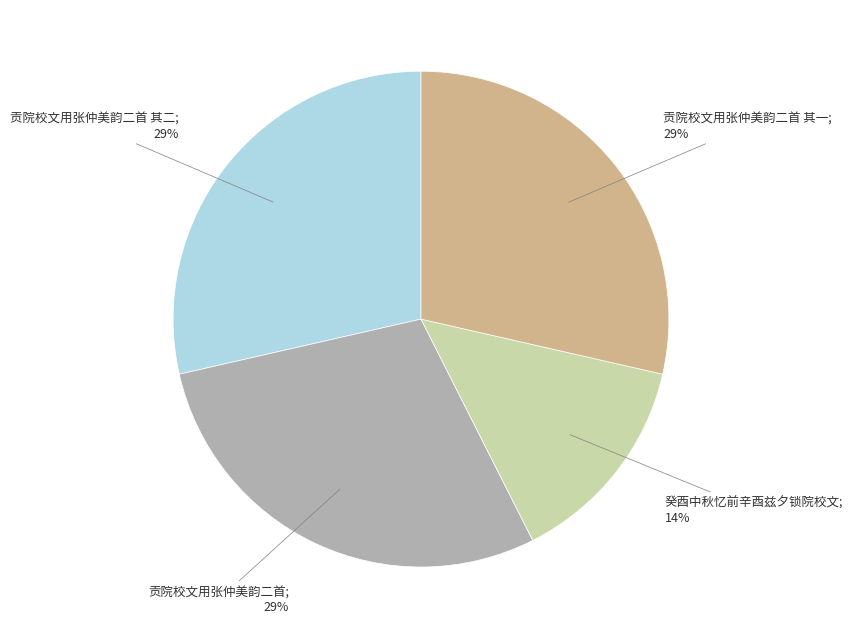

Is there a majority slice in this chart?

No